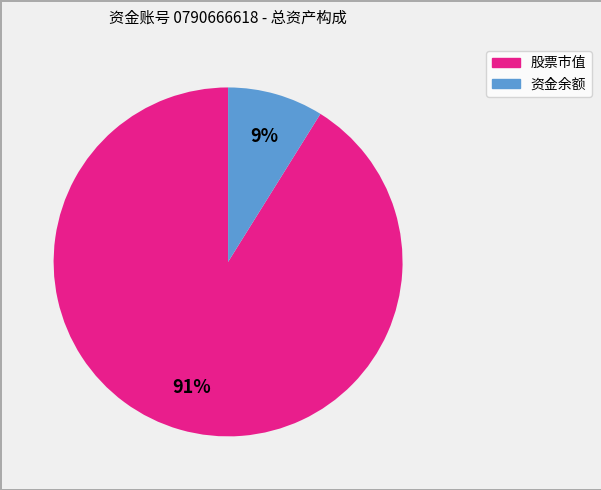

To the nearest percent, what is the average slice percentage?

50%